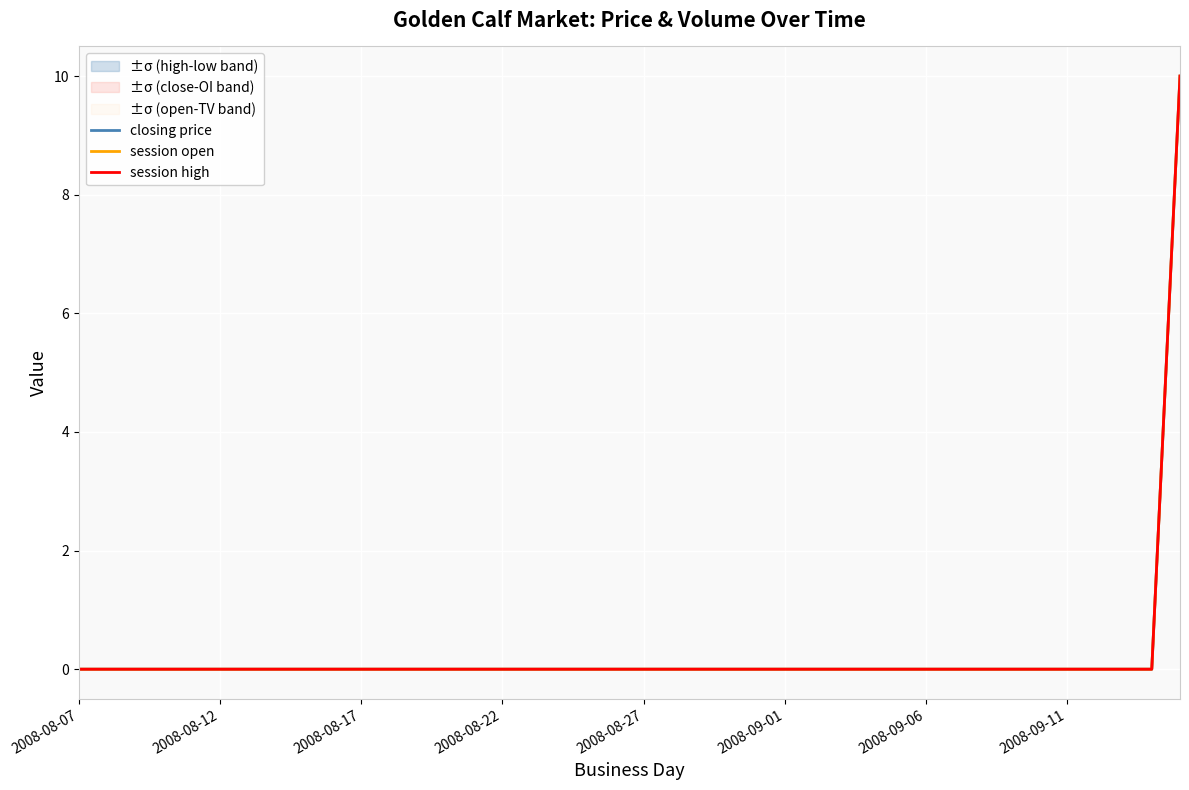

What are all the series names shown in the legend?

closing price, session open, session high